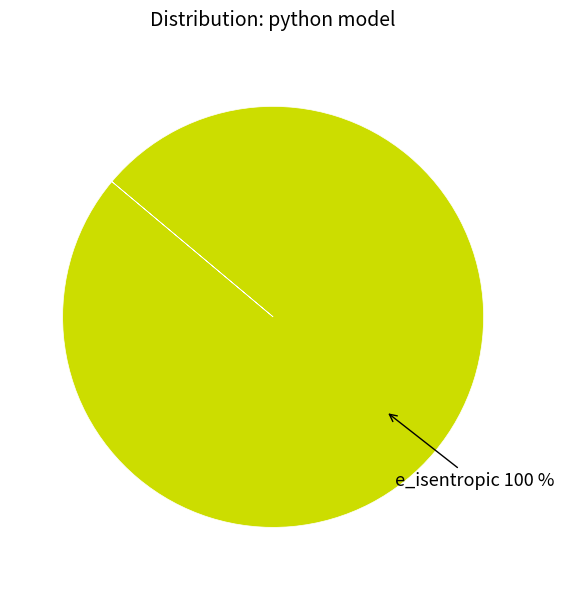

How many segments does this pie chart have?

1